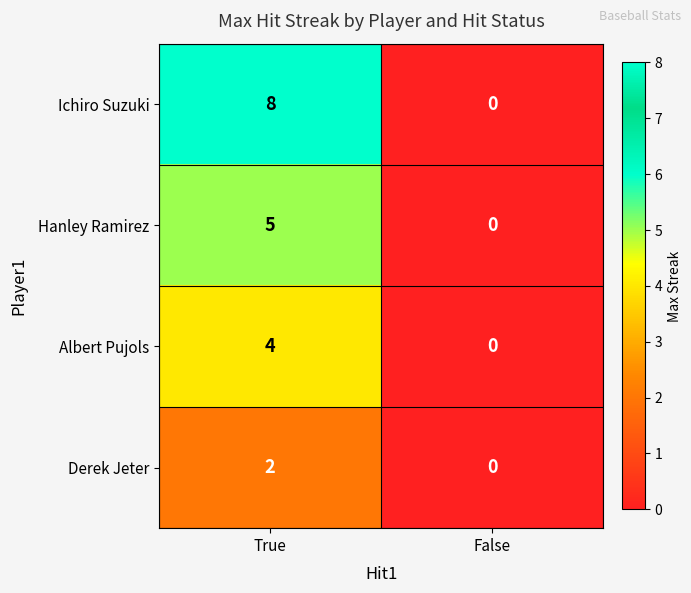

Between True and False, which series saw the biggest shift?

Ichiro Suzuki